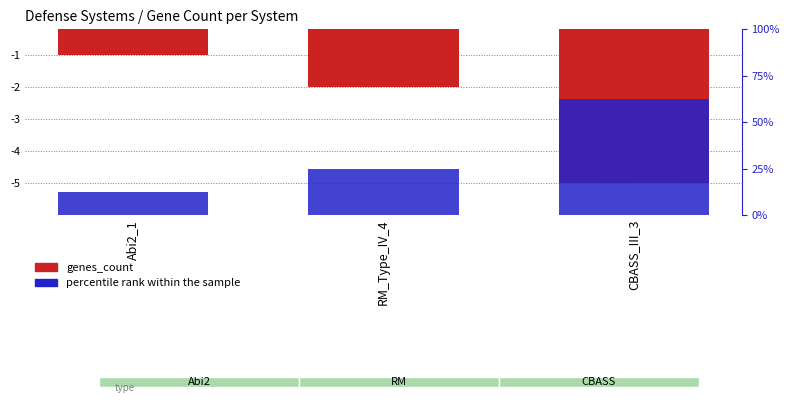

Is it true that genes_count equals -5.0 at CBASS_III_3?

True